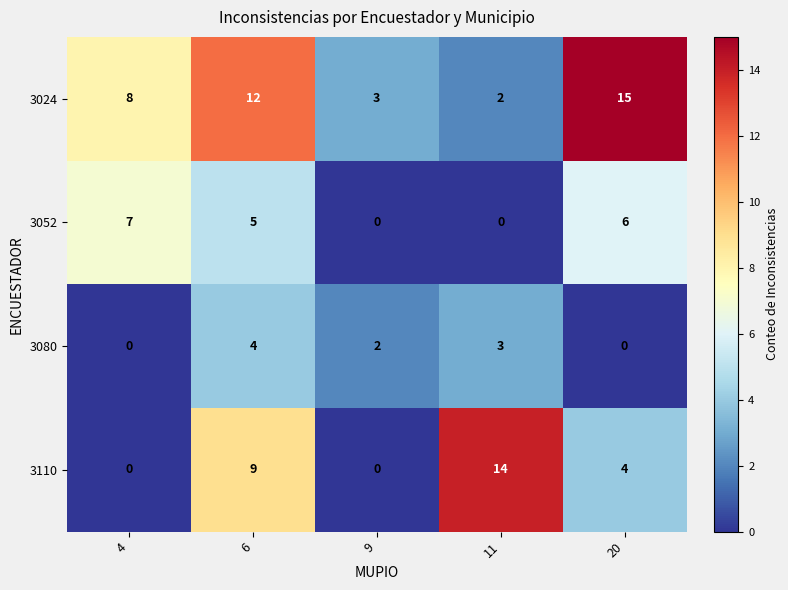

Which series has the largest total across all categories?

3024